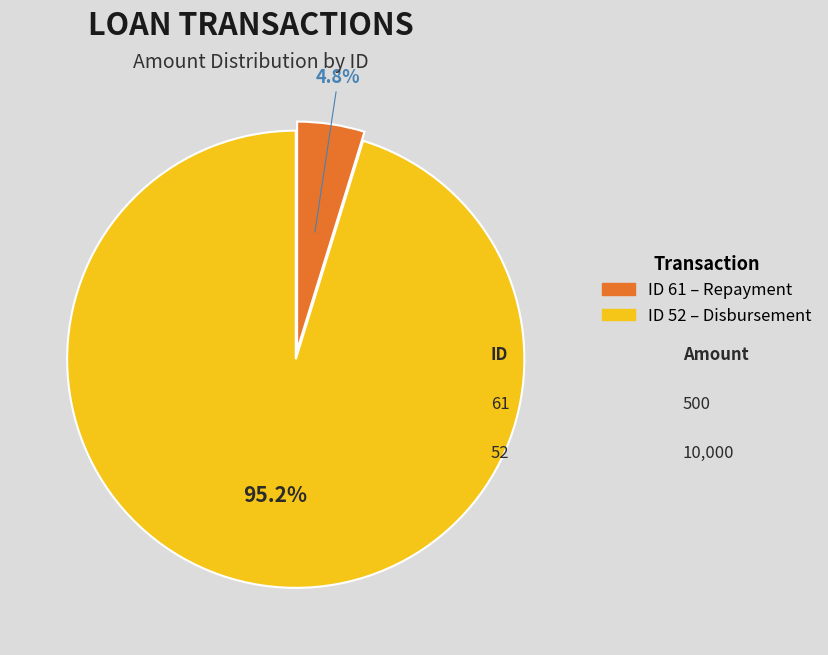

Is there a majority slice in this chart?

Yes